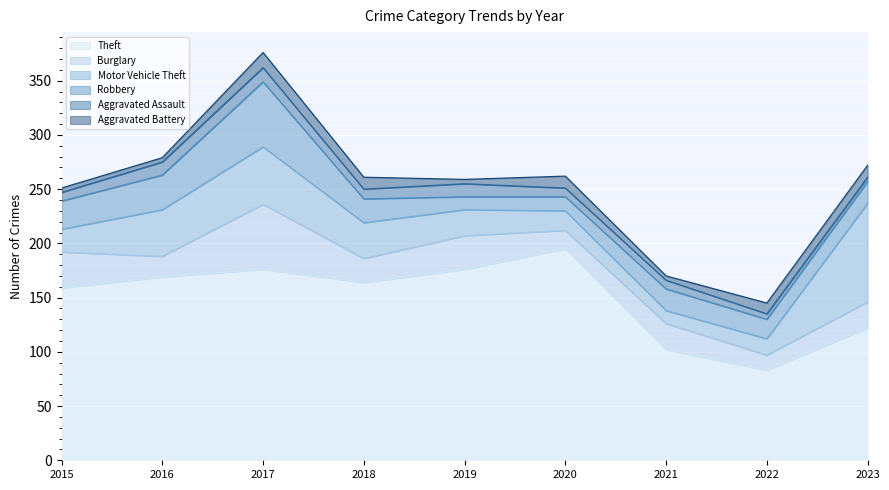

What is the sum of all Theft values?

1346